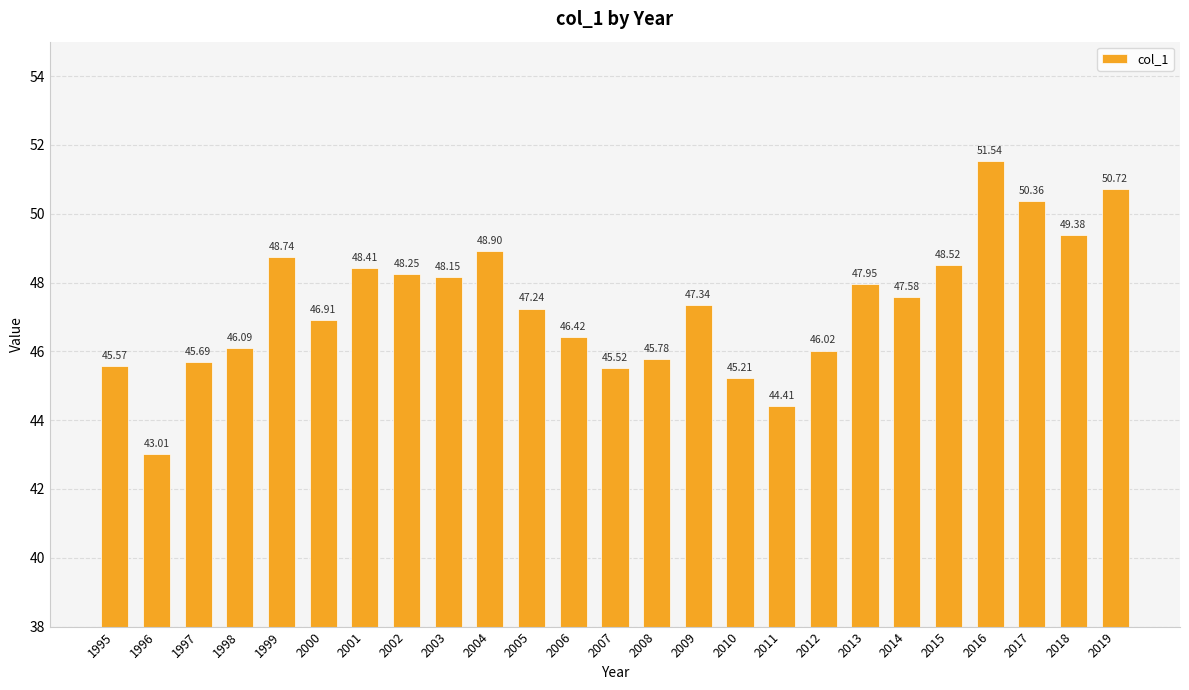

List the labels in order of value, smallest first.

1996, 2011, 2010, 2007, 1995, 1997, 2008, 2012, 1998, 2006, 2000, 2005, 2009, 2014, 2013, 2003, 2002, 2001, 2015, 1999, 2004, 2018, 2017, 2019, 2016